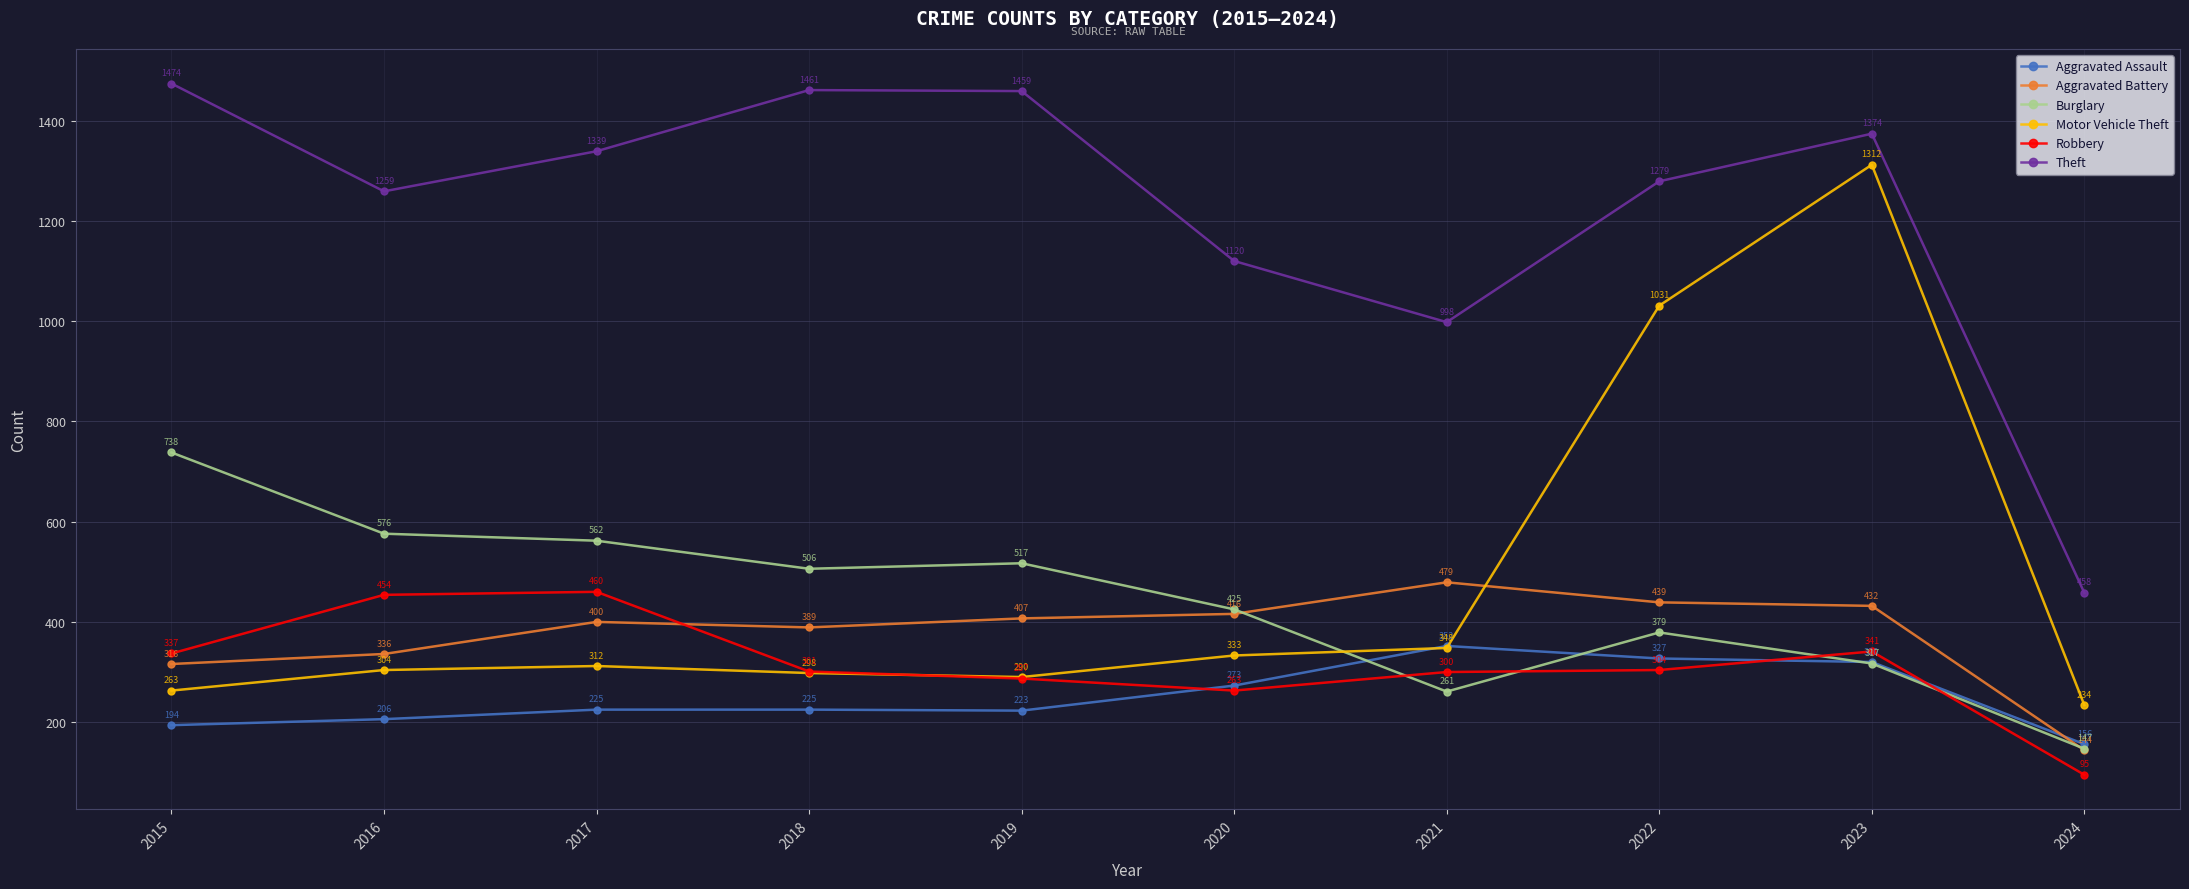

What are all the series names shown in the legend?

Aggravated Assault, Aggravated Battery, Burglary, Motor Vehicle Theft, Robbery, Theft